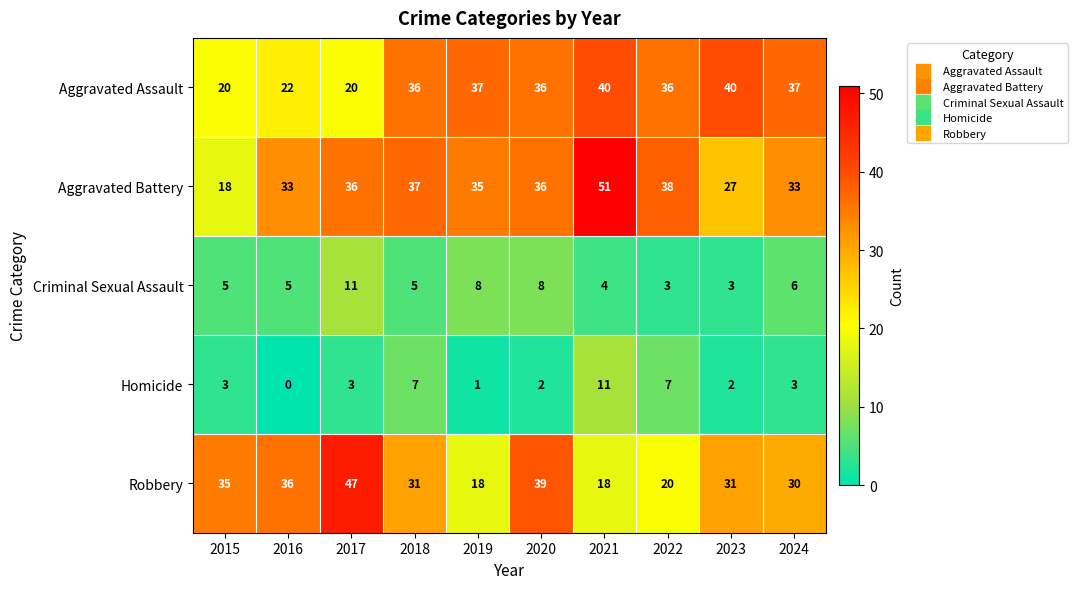

What is the approximate value of Aggravated Battery at 2016, to the nearest 5?

35